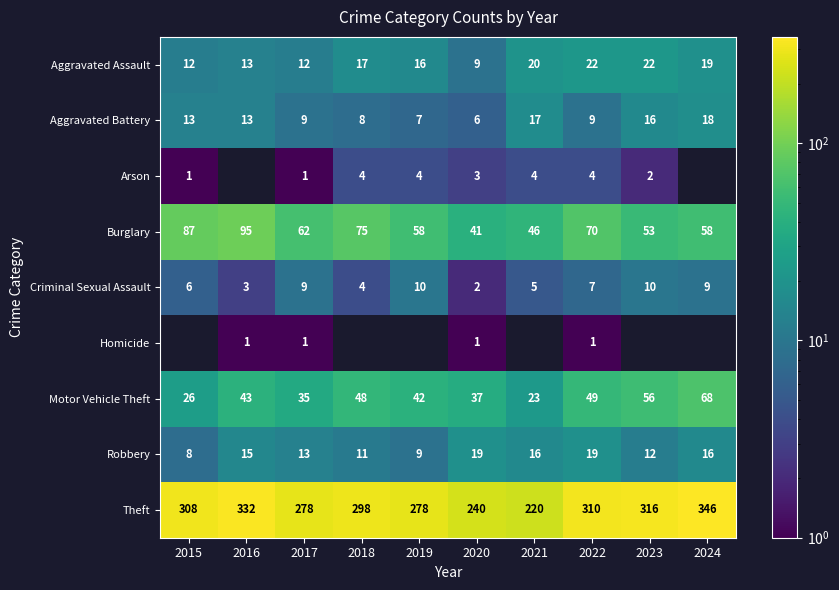

Read the Motor Vehicle Theft value at 2016.

43.0